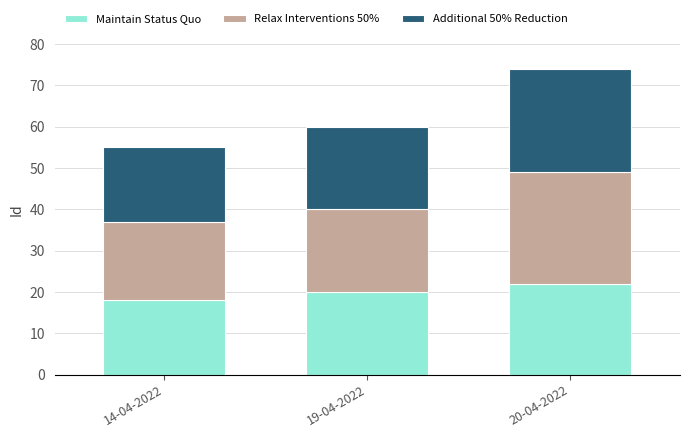

At which category is the sum across all series the highest?

20-04-2022